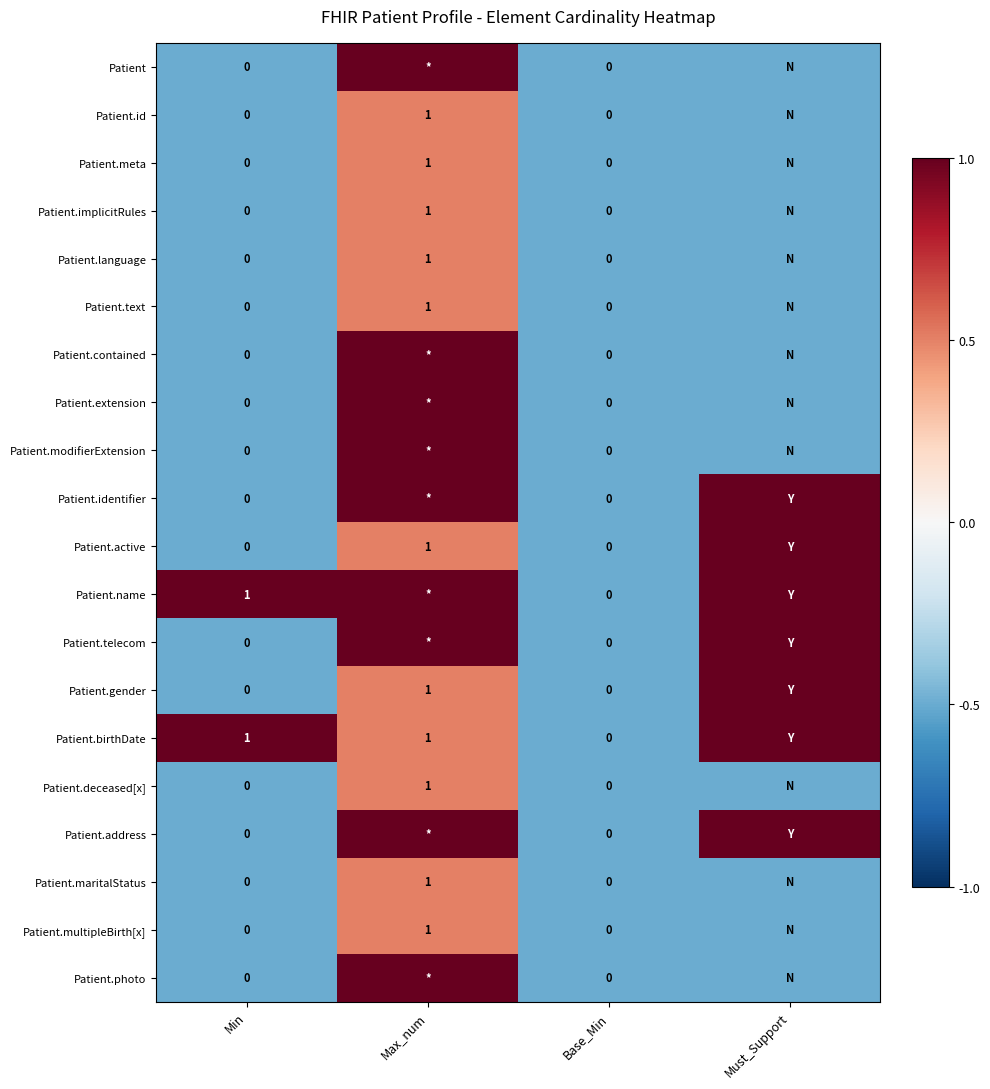

How many categories are shown in the chart?

4